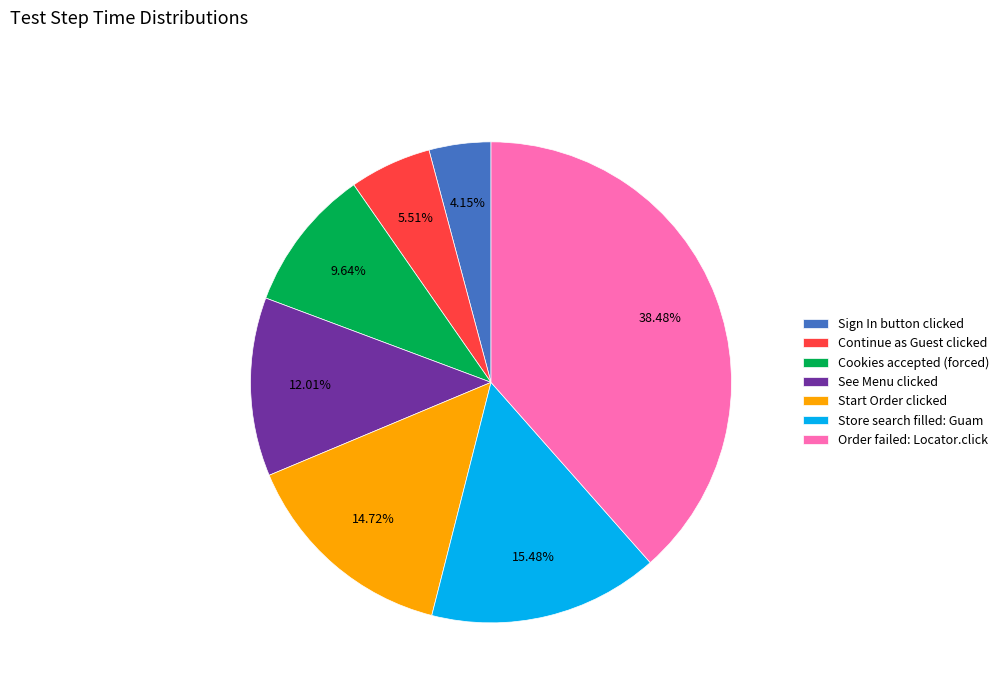

Which category has the biggest portion of the pie?

Order failed: Locator.click